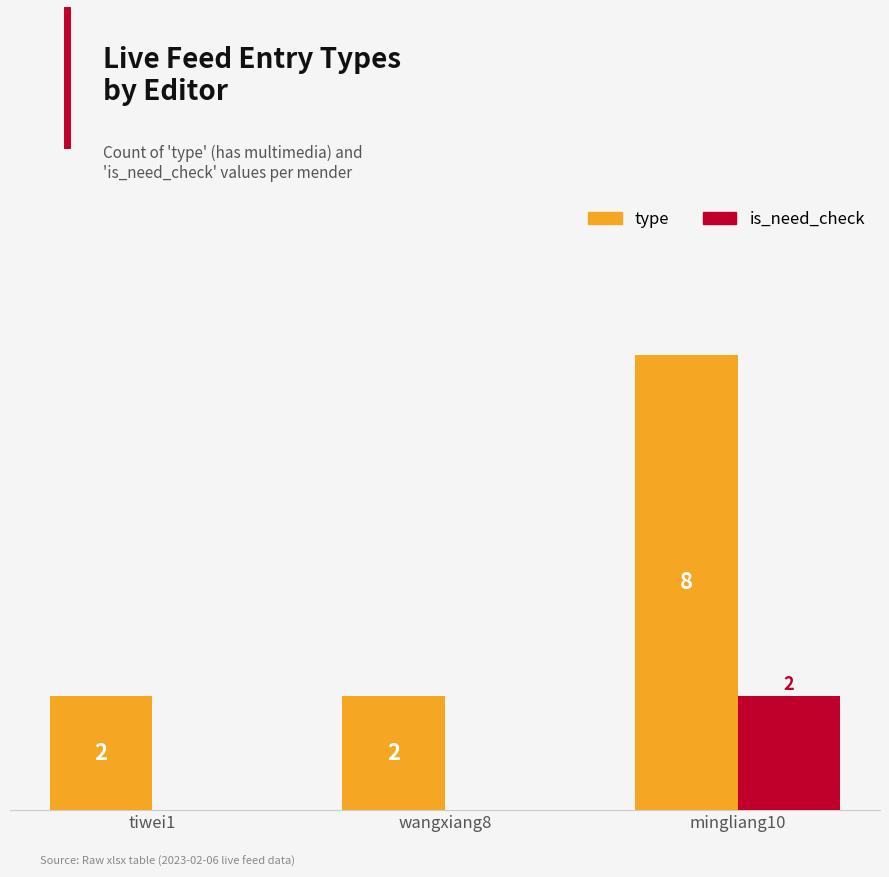

At which category does the chart reach its peak across all series?

mingliang10